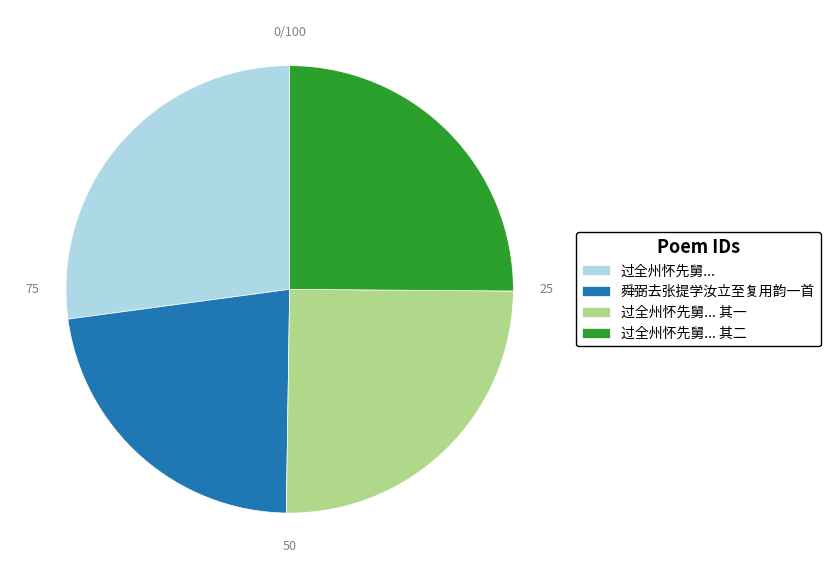

How many slices are in this pie chart?

4